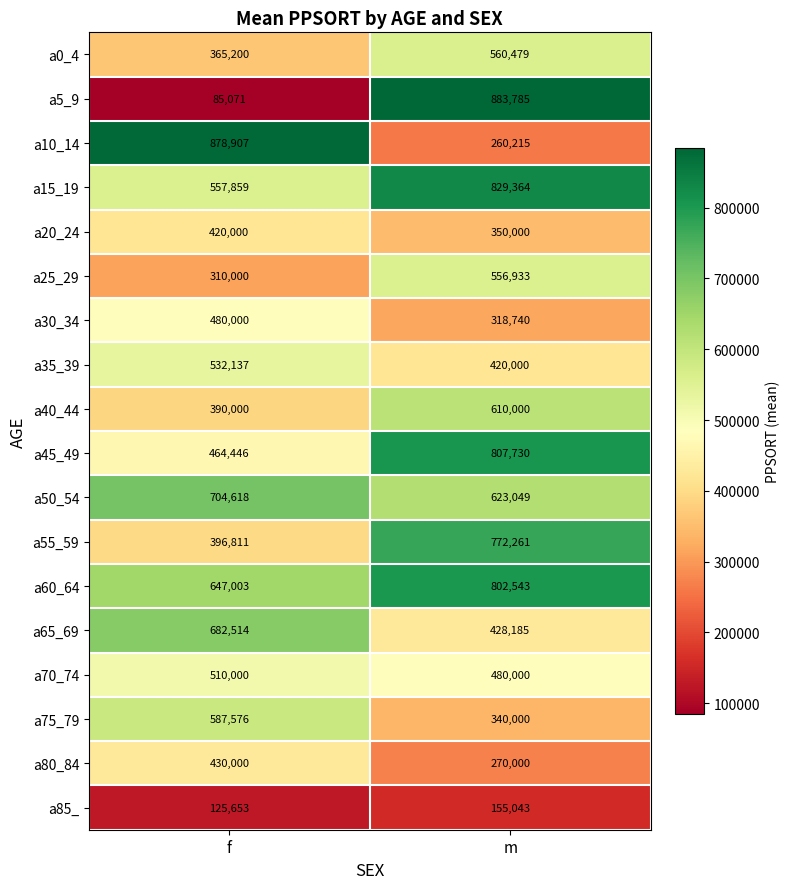

What is the maximum value shown in the chart?

883785